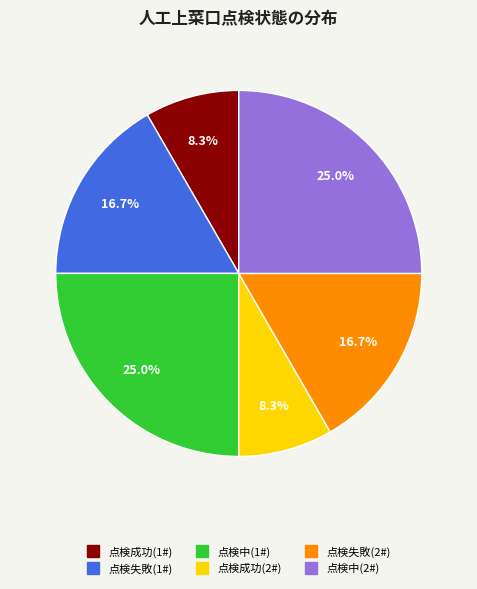

Does any single category account for the majority?

No